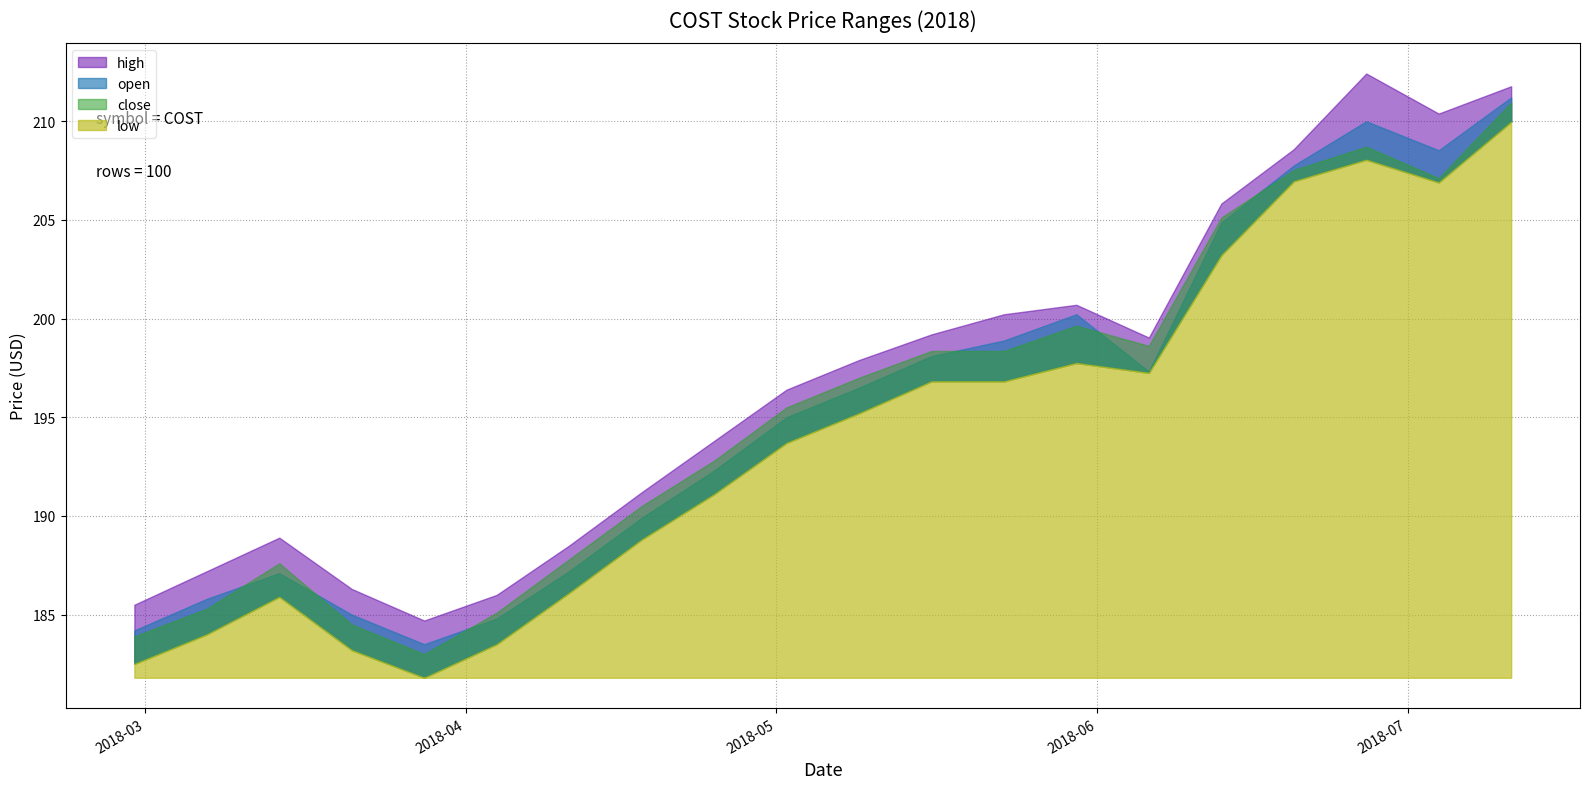

What is the maximum value shown in the chart?

212.4